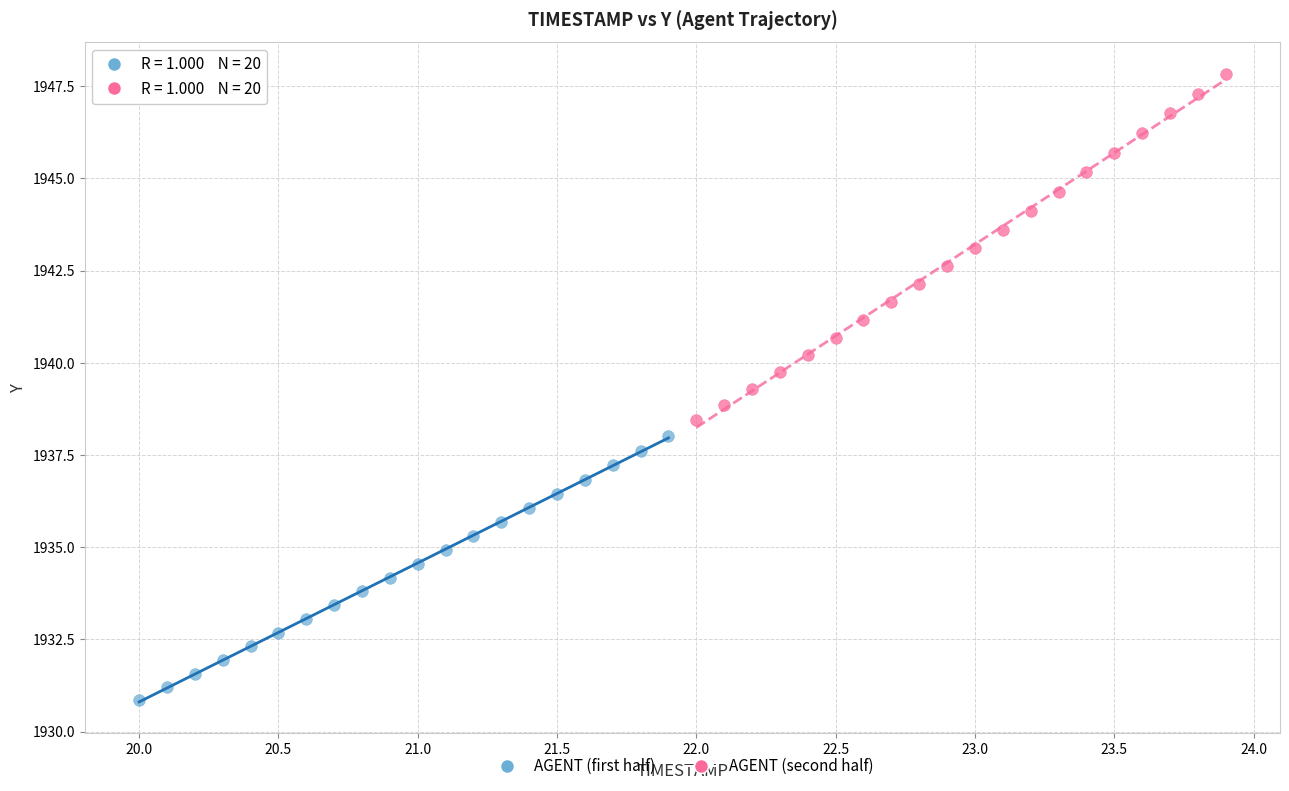

What are all the series names shown in the legend?

AGENT (first half), AGENT (second half)